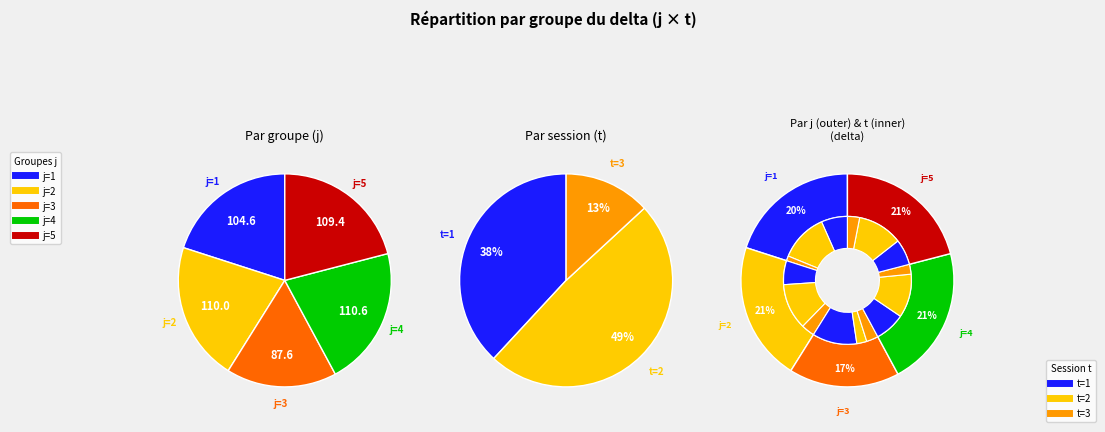

What percentage is the 8 slice, to the nearest percent?

3%